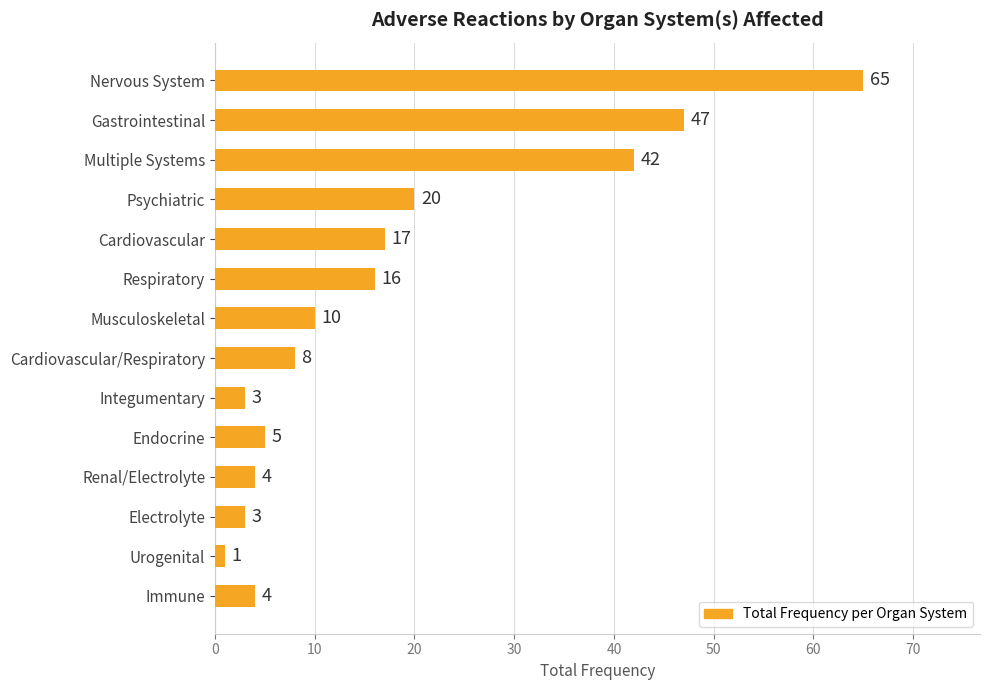

What is the sum of all values?

245